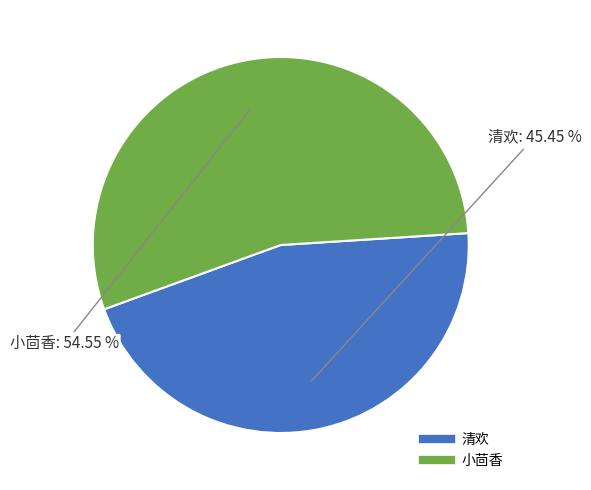

Is it true that 清欢 is 37% of the pie?

False